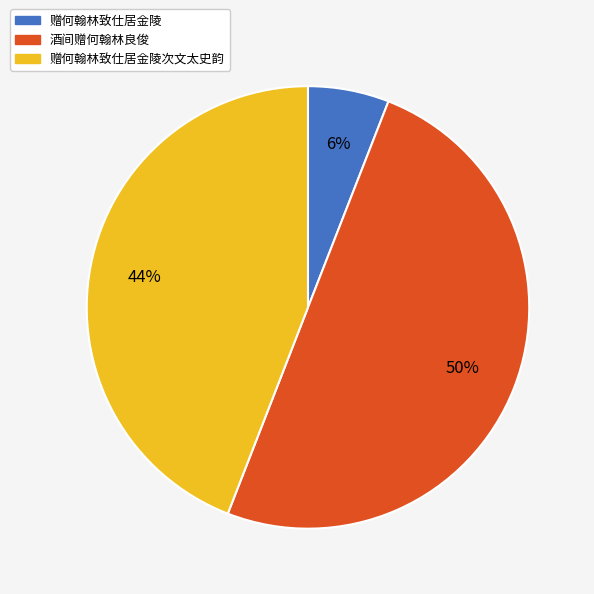

Which has a higher value, 酒间赠何翰林良俊 or 赠何翰林致仕居金陵?

酒间赠何翰林良俊